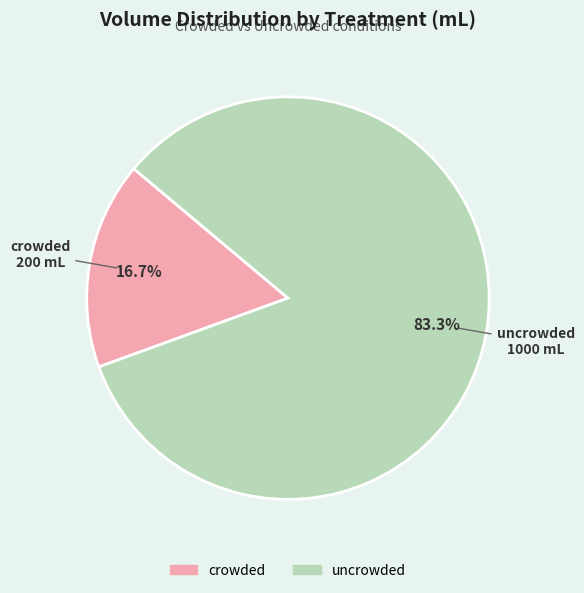

Which slice is the largest?

uncrowded